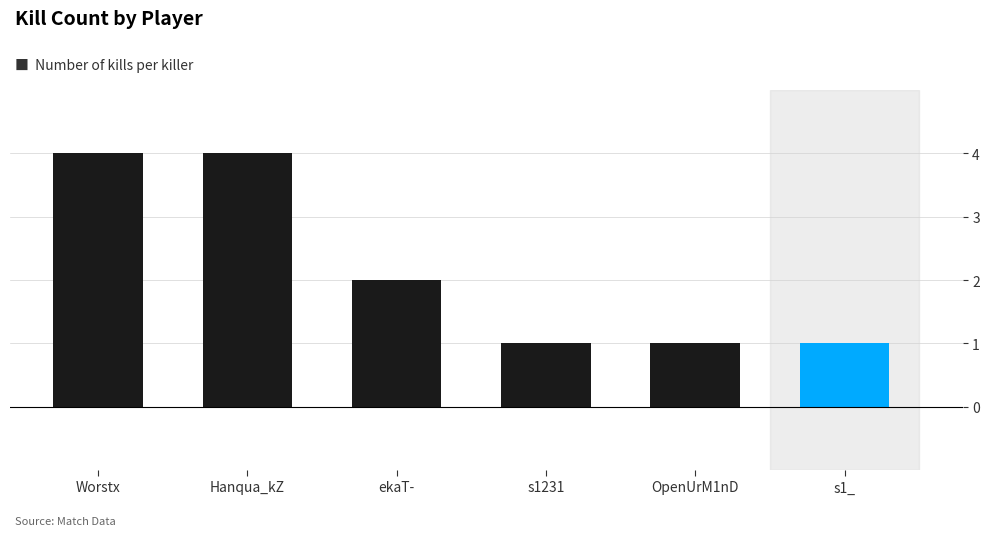

Between ekaT- and s1_, which is larger?

ekaT-